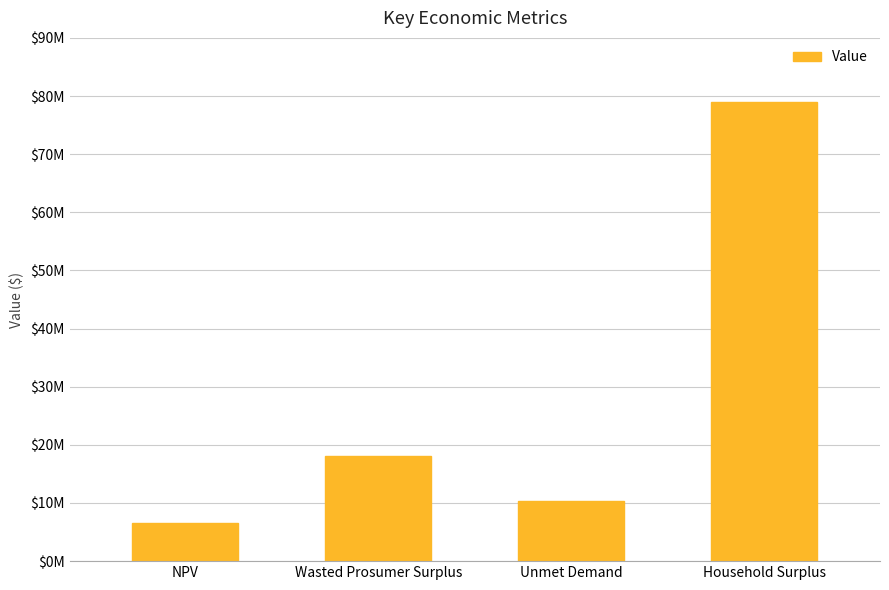

What is the change in value from Unmet Demand to Household Surplus?

+68622116.4